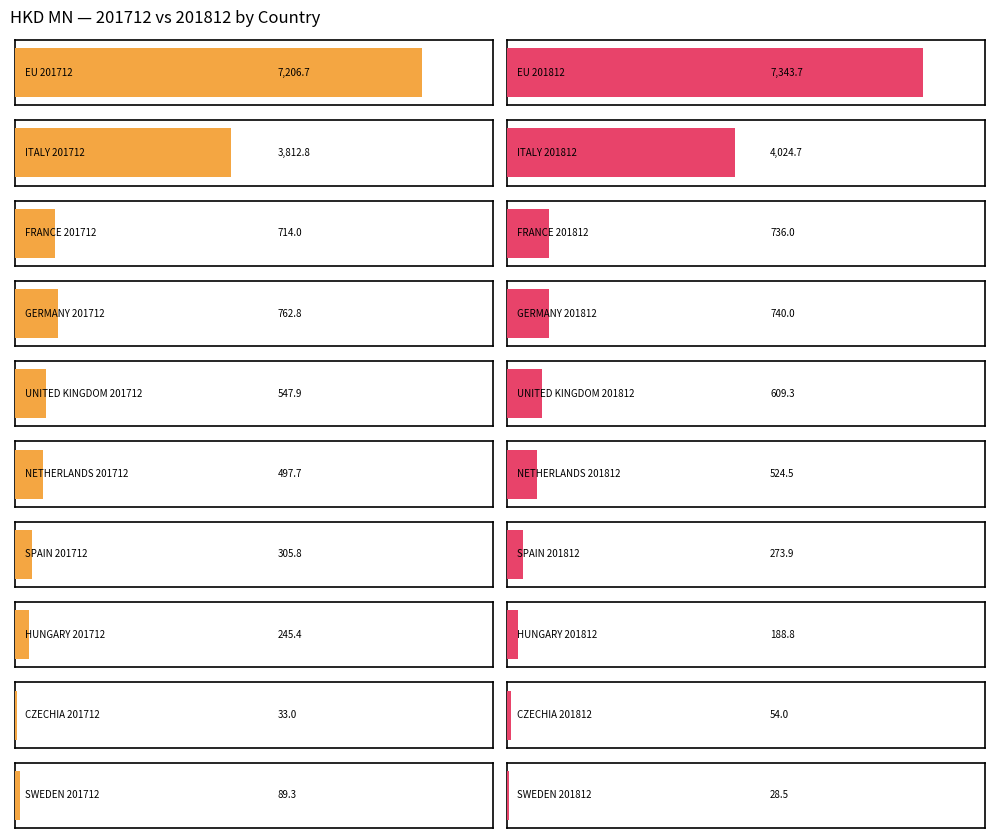

What is the spread (max minus min) of values at ITALY?

211.9